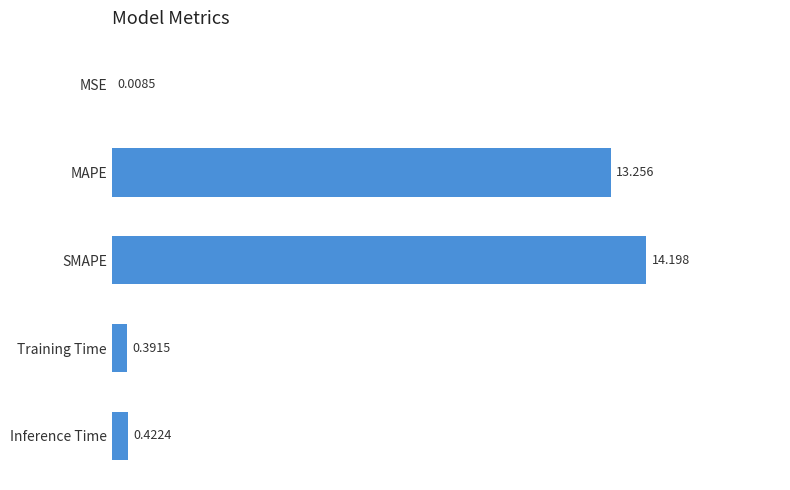

Where is the data nearest to the value 7?

MAPE